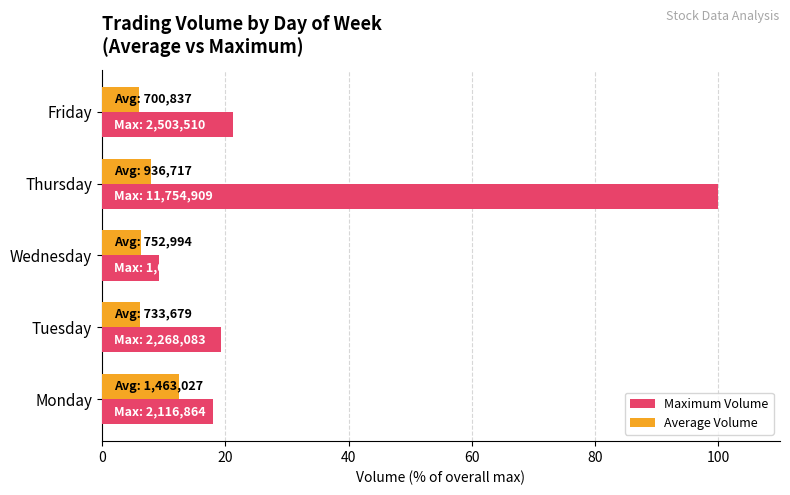

Which series has the largest total across all categories?

Maximum Volume